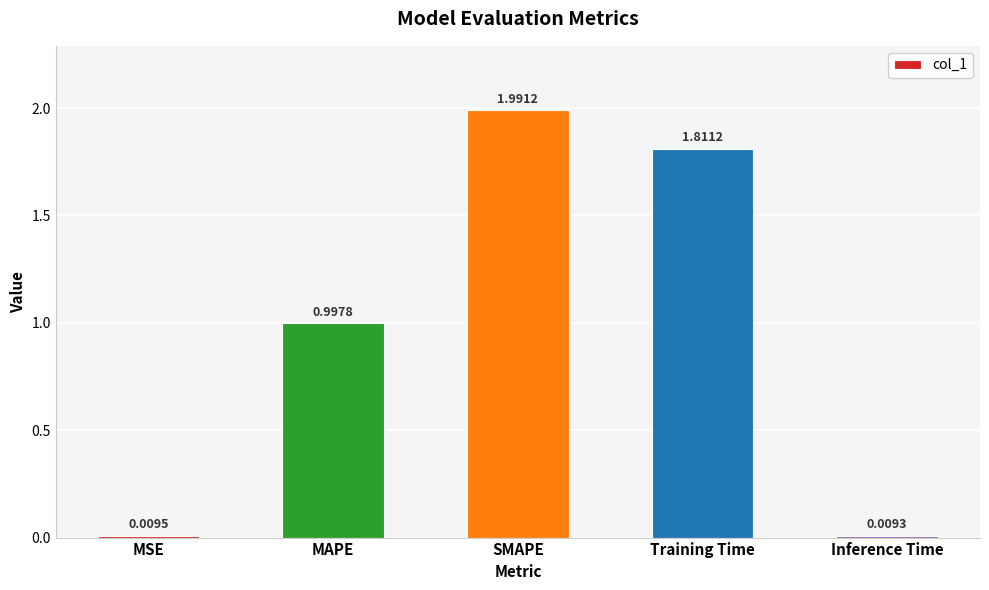

At which label is the value closest to 1?

MAPE